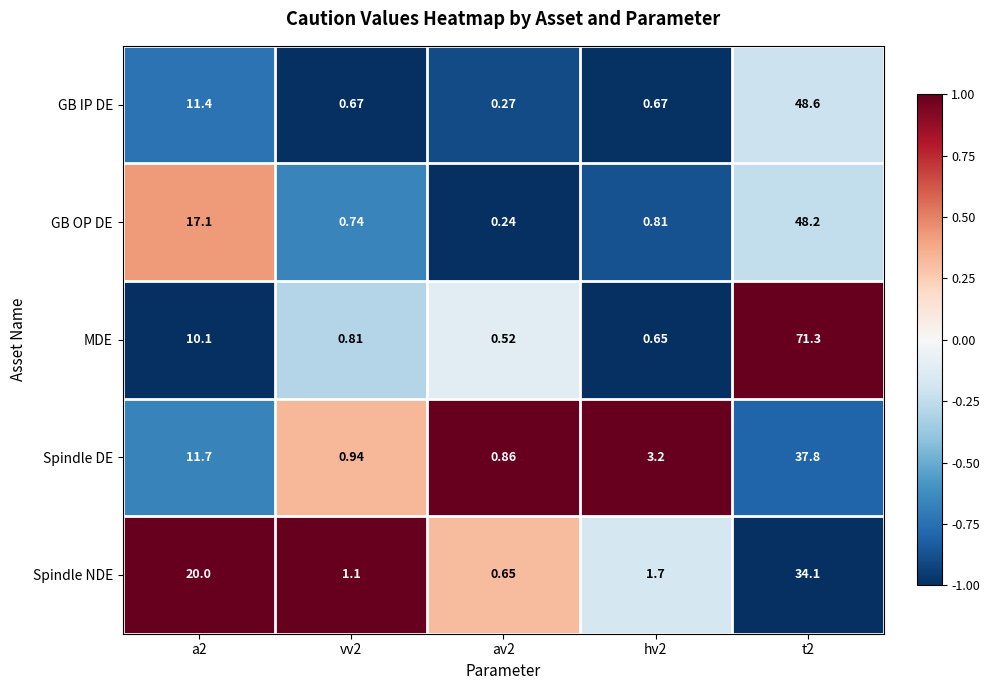

Rank the series by their maximum value, from lowest to highest.

Spindle NDE, Spindle DE, GB OP DE, GB IP DE, MDE